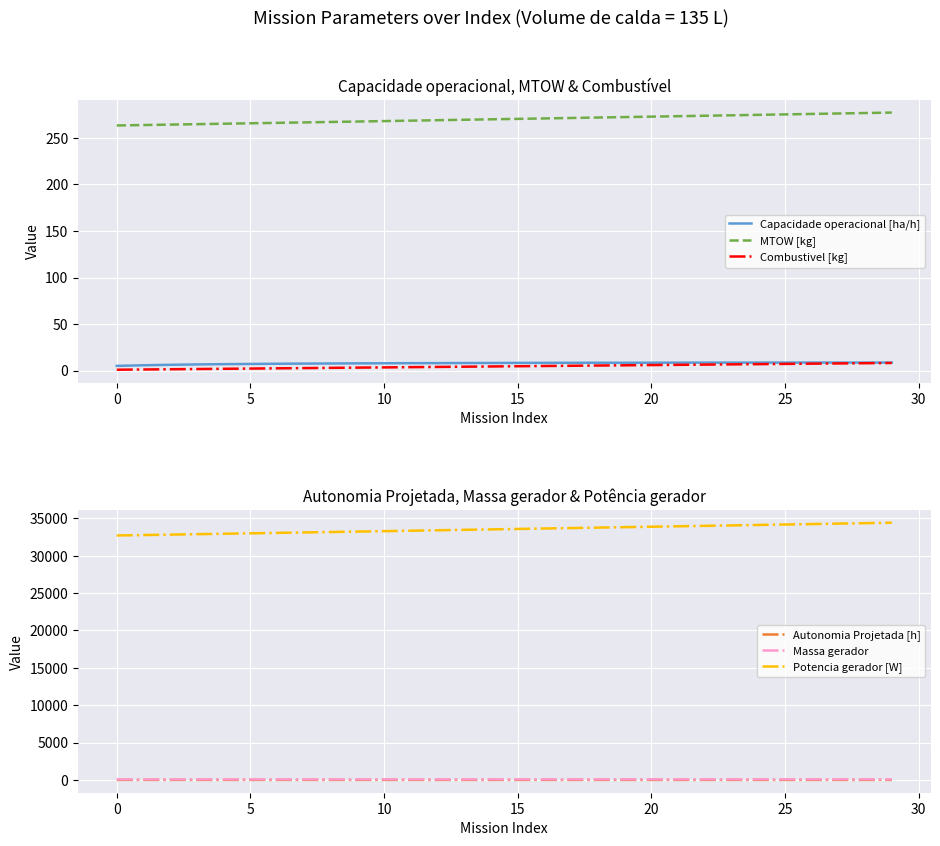

Is the value of Massa gerador at 14 greater than the value of Autonomia Projetada [h] at 21?

Yes